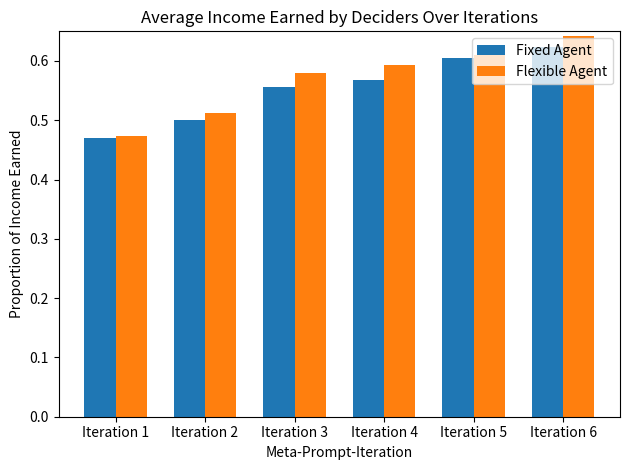

The Flexible Agent series shows 0.7 at Iteration 1. True or false?

False